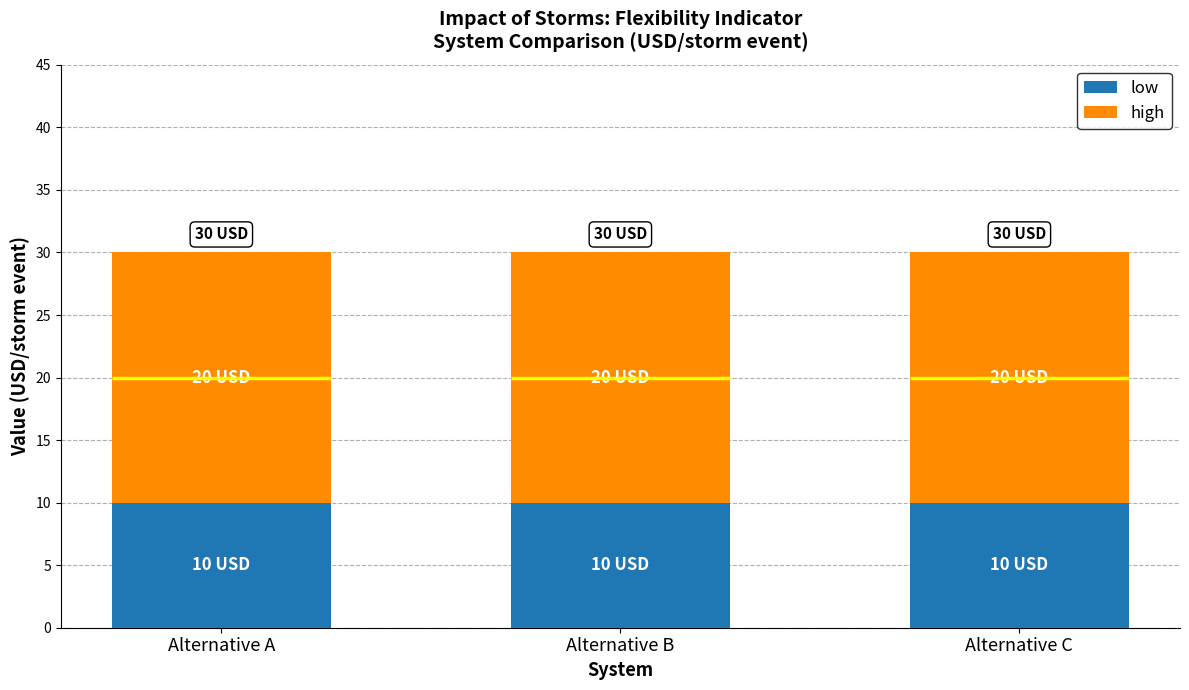

Which category has the highest value in the high series?

Alternative A